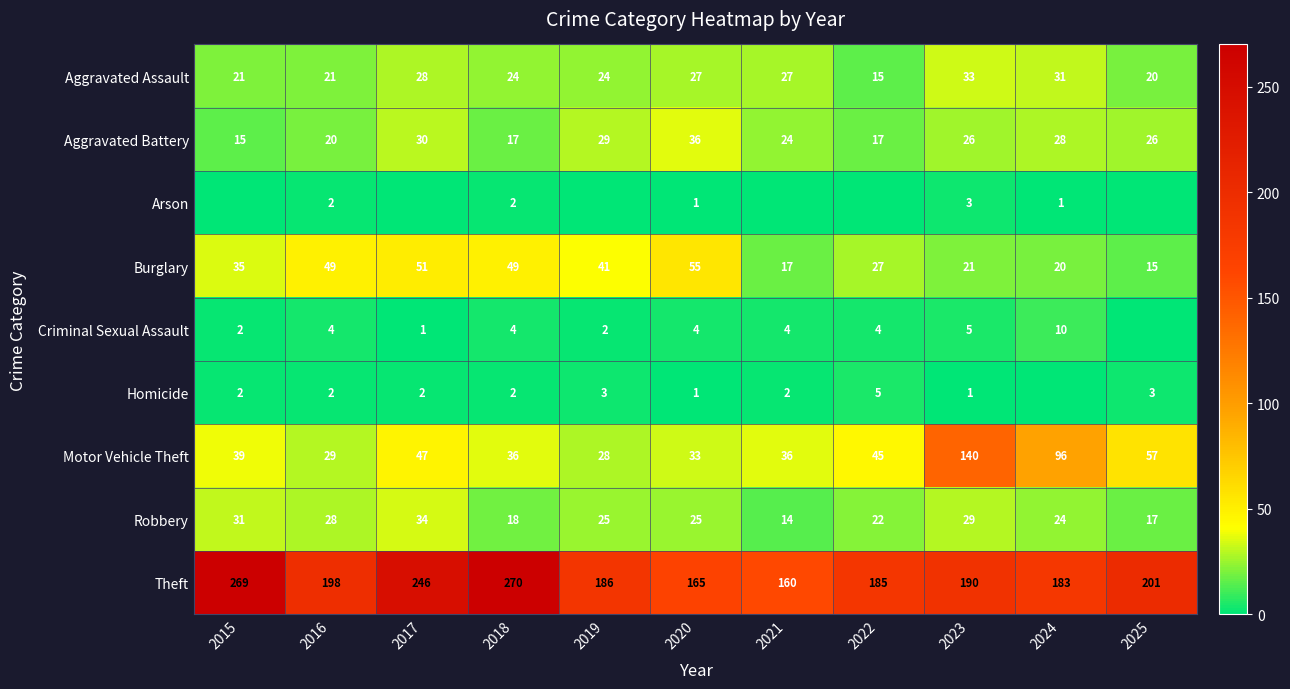

True or false: Burglary has a value of 41 at 2019.

True